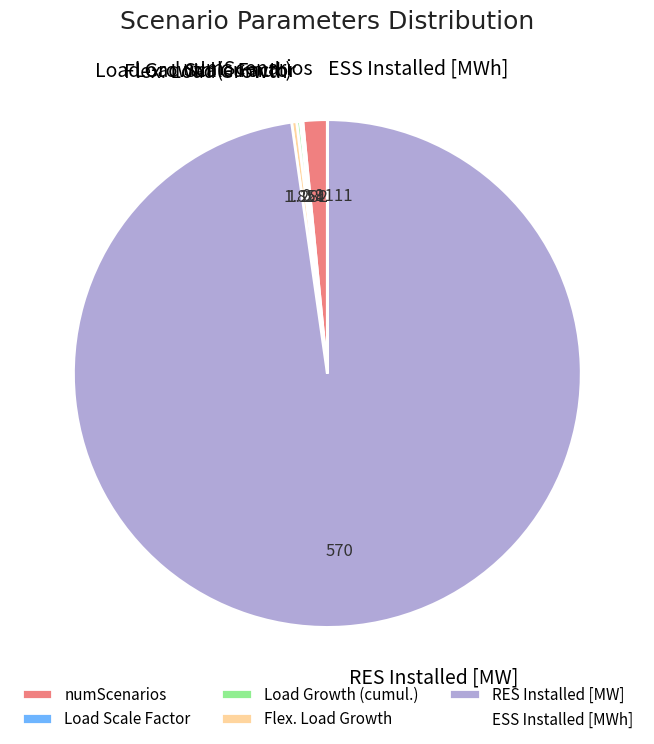

Which slice represents more than half of the pie?

RES Installed [MW]